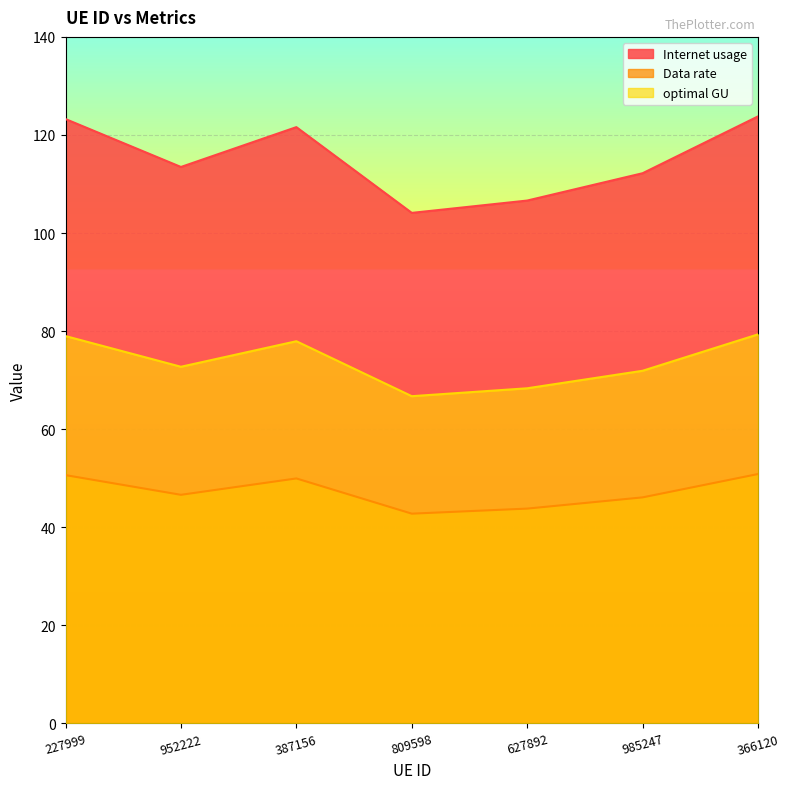

Which category has the highest value across all series?

366120